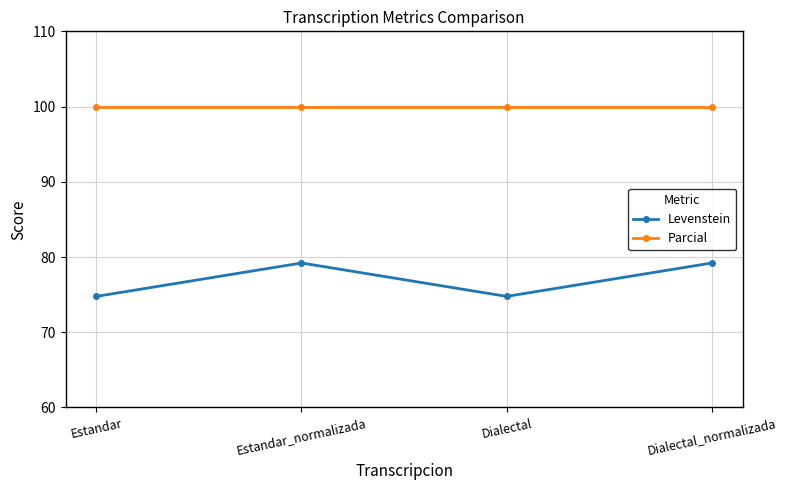

Reading left to right, extract all data points from this chart.

Levenstein: 74.8	79.2	74.8	79.2
Parcial: 100.0	100.0	100.0	100.0